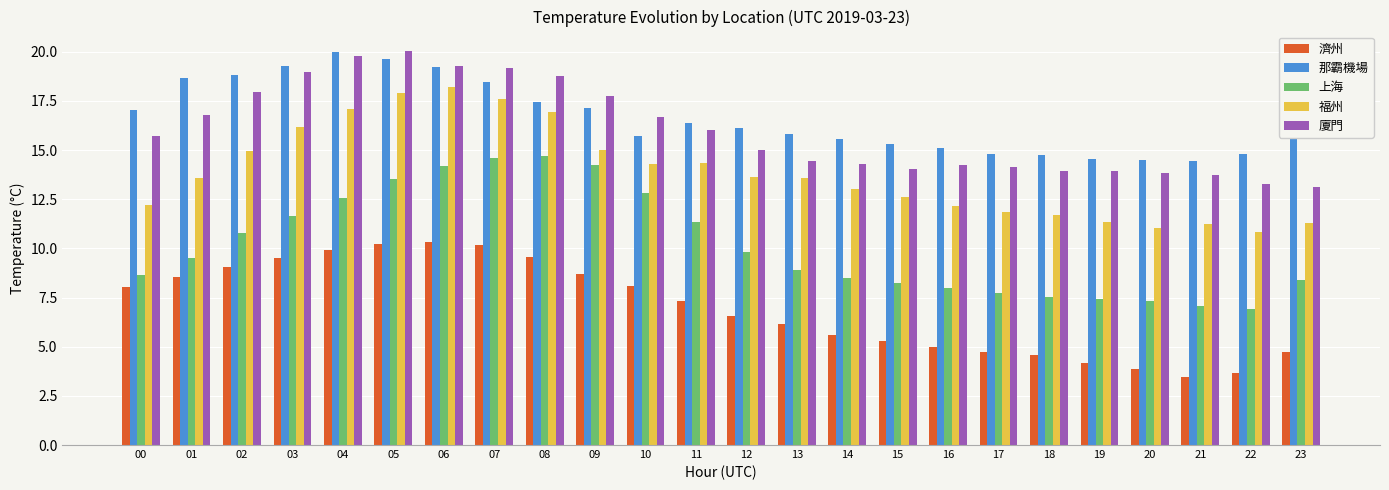

How many bars are there in total?

120